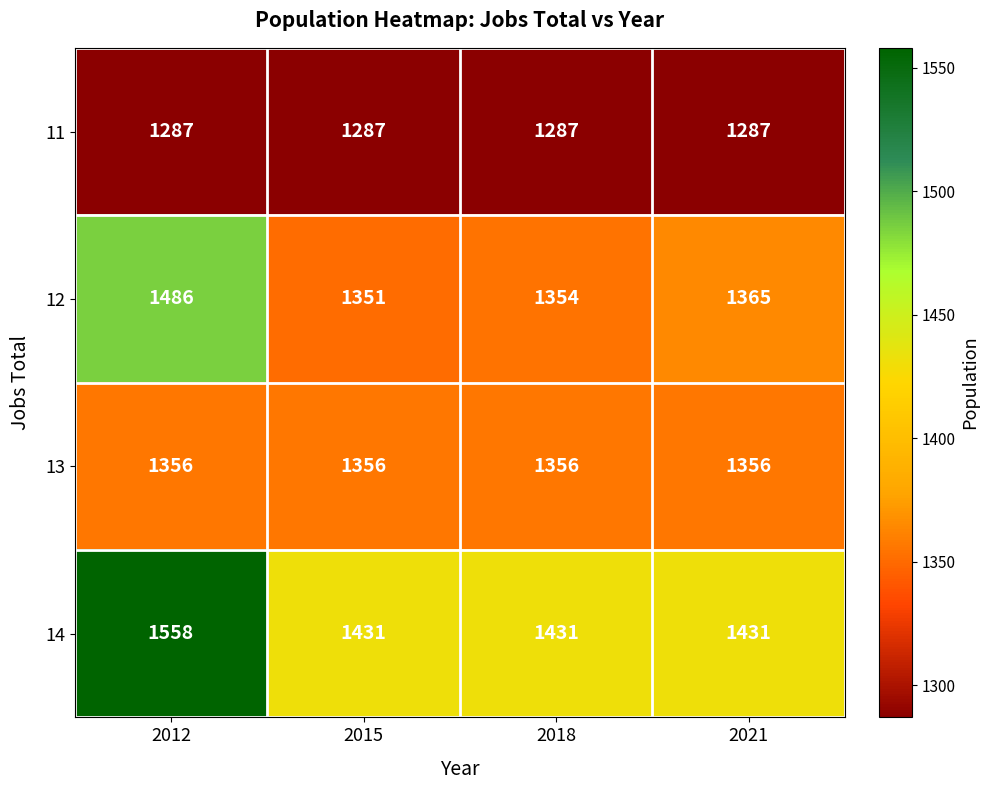

Between 2012 and 2021, which series saw the biggest shift?

14